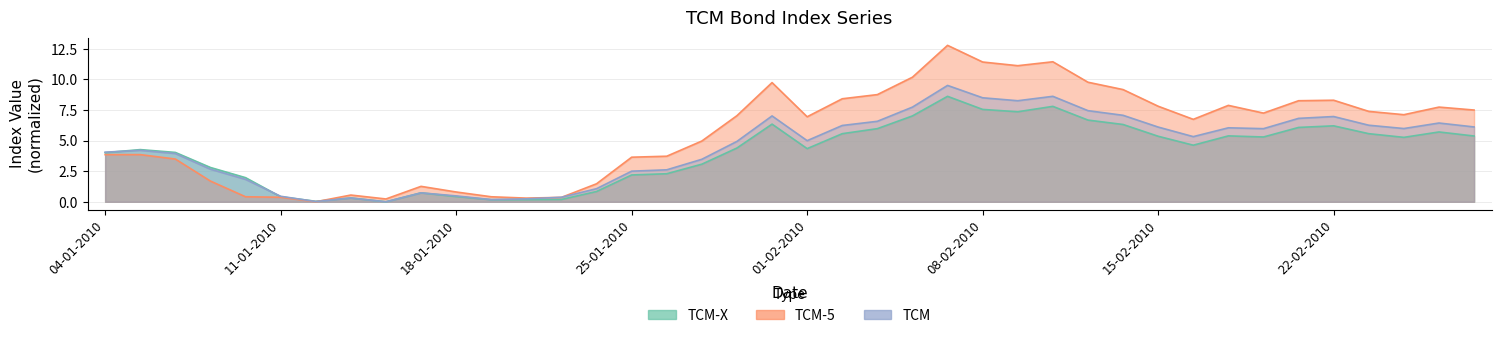

What position from the right is 11-01-2010?

35